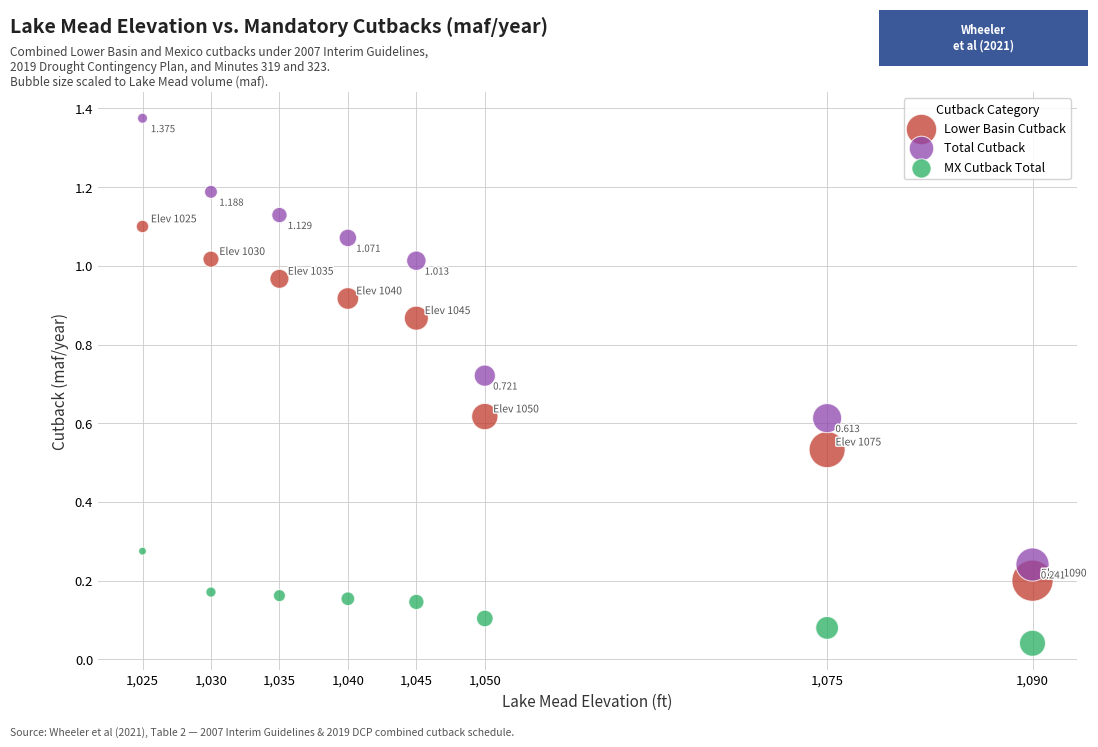

What are all the series names shown in the legend?

Lower Basin Cutback, Total Cutback, MX Cutback Total